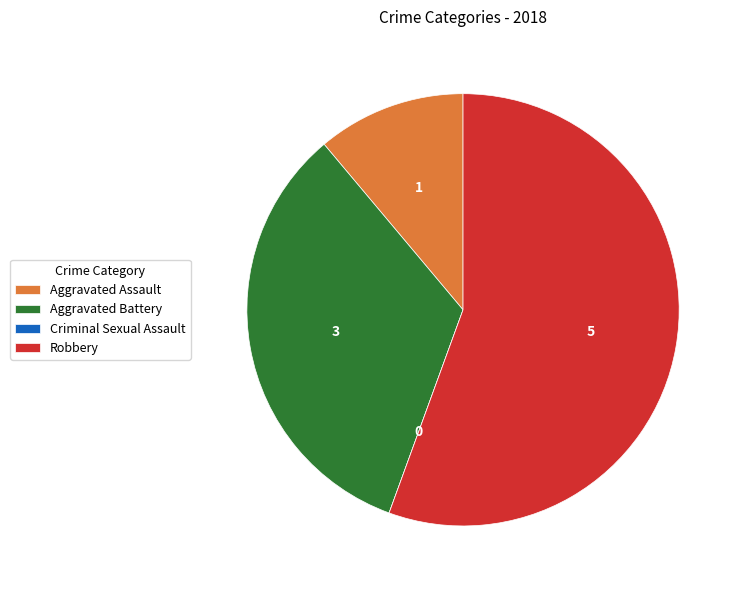

Approximately how many times larger is the value at Aggravated Battery compared to Aggravated Assault?

3.0